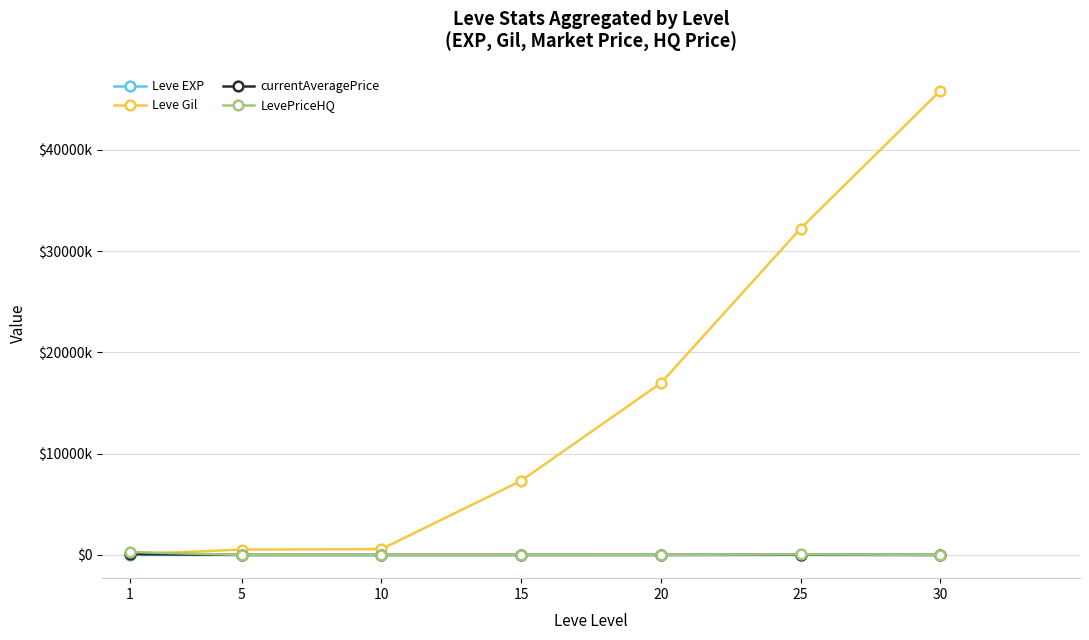

Which series ends up on top after the final intersection of Leve Gil and currentAveragePrice?

Leve Gil